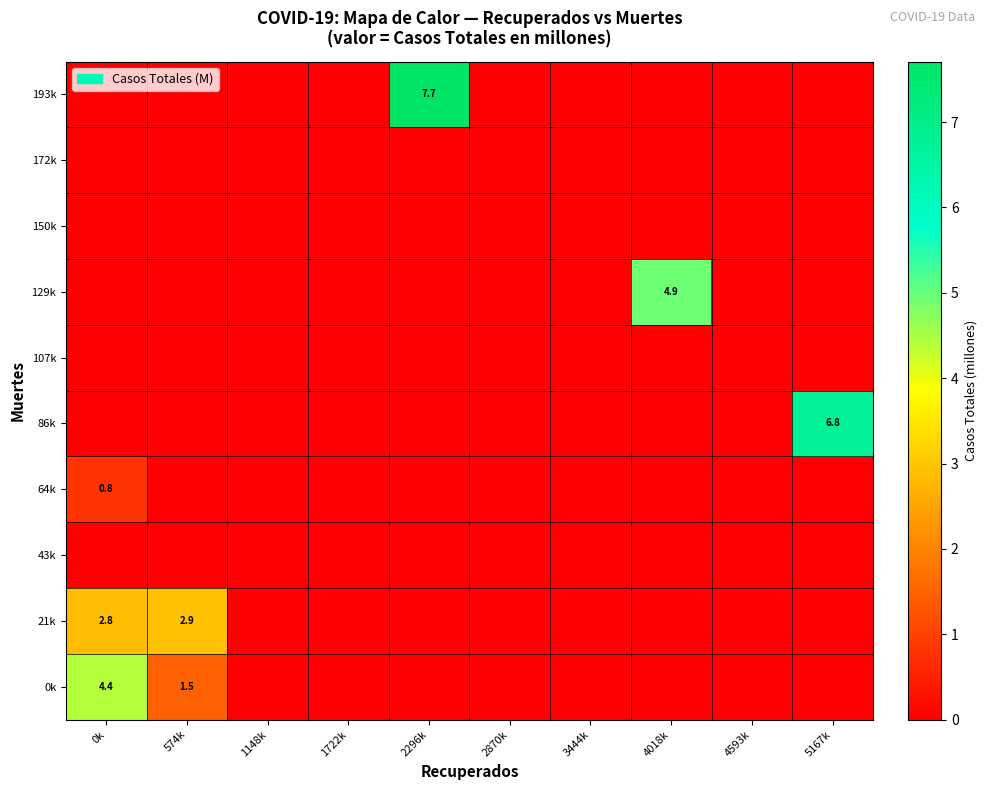

At which category is the sum across all series the highest?

0k